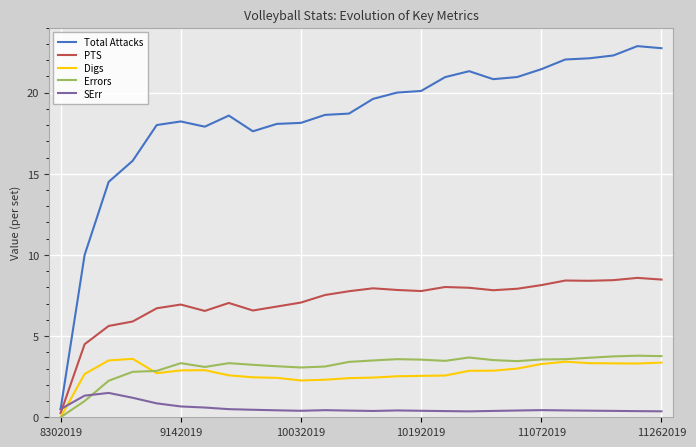

True or false: PTS and Errors cross at least once.

False